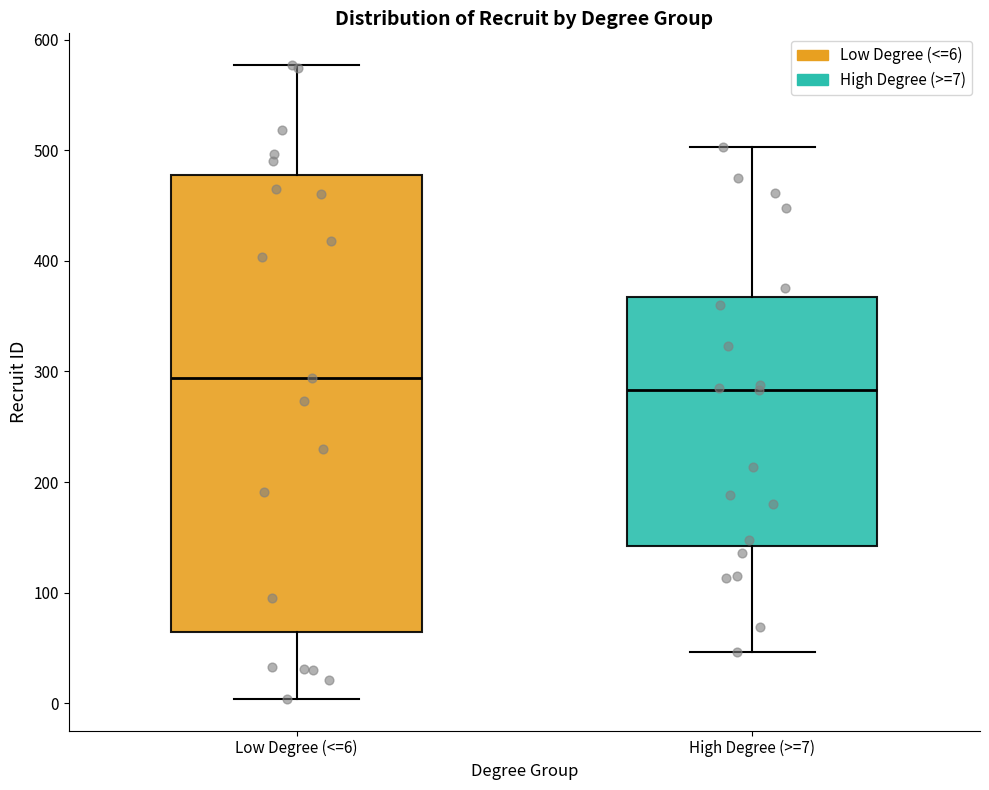

Which box is the tallest, from its lower edge to its upper edge?

Low Degree (<=6)